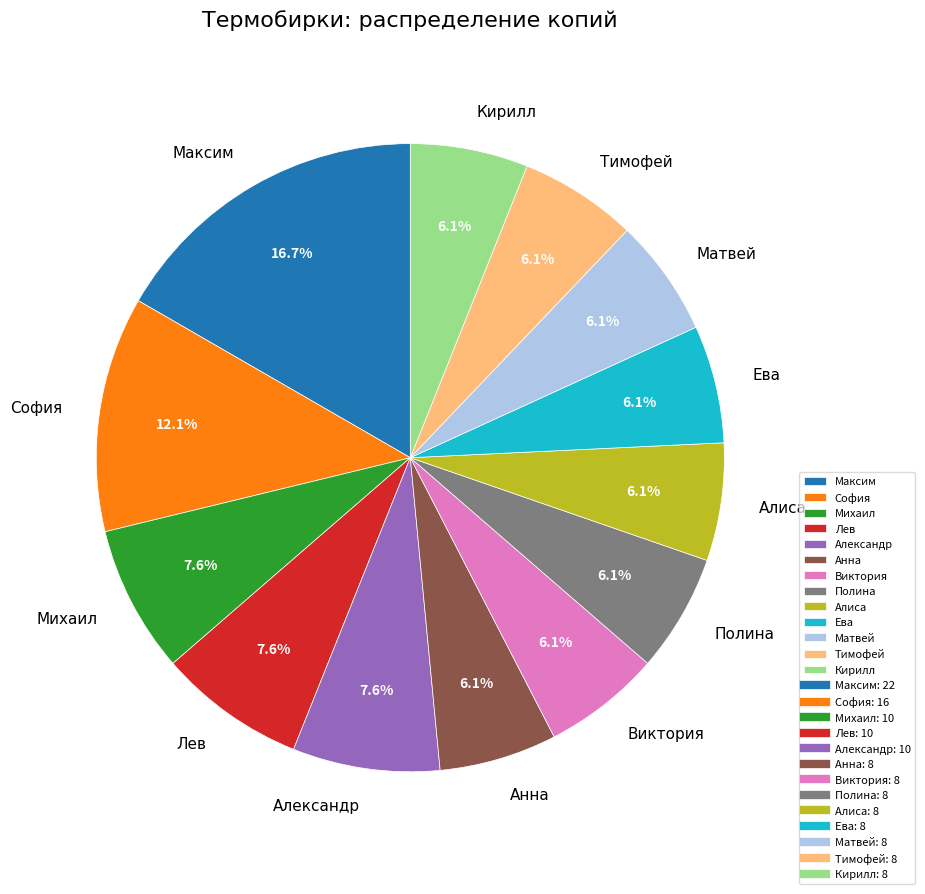

Does any single category account for the majority?

No